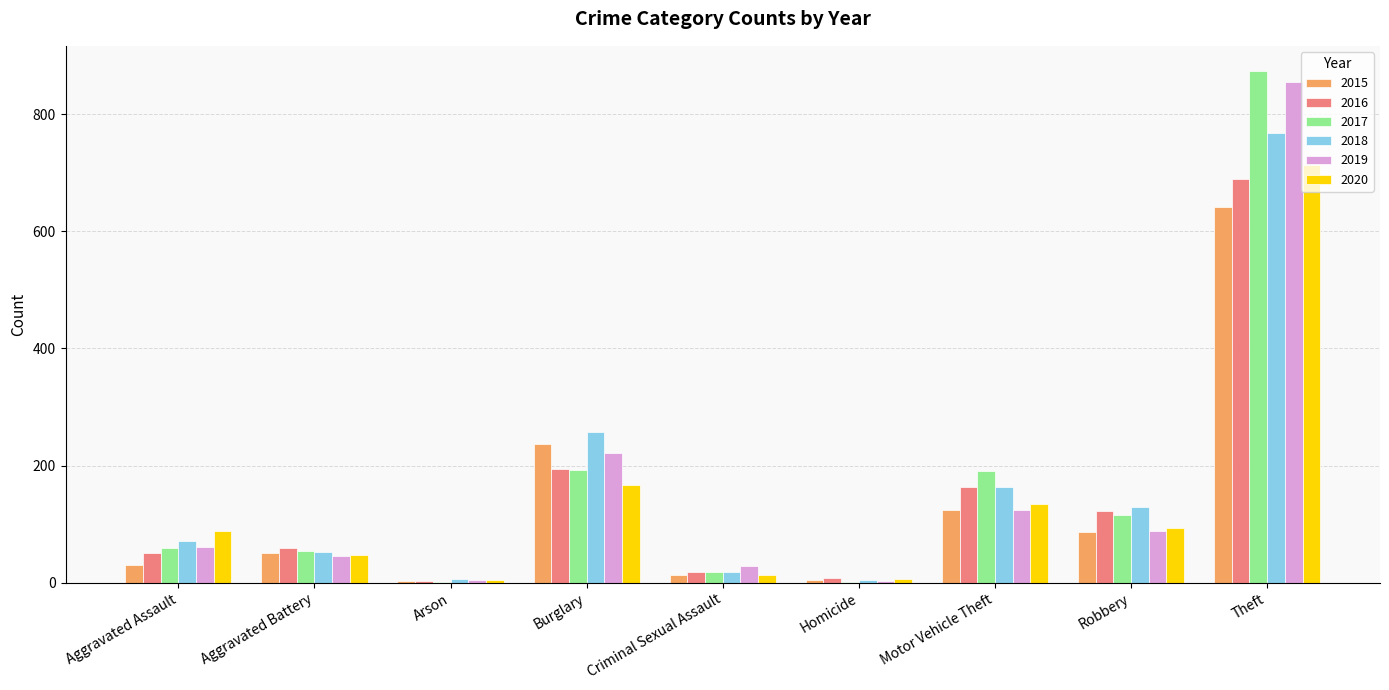

Which category has the highest value in the 2015 series?

Theft